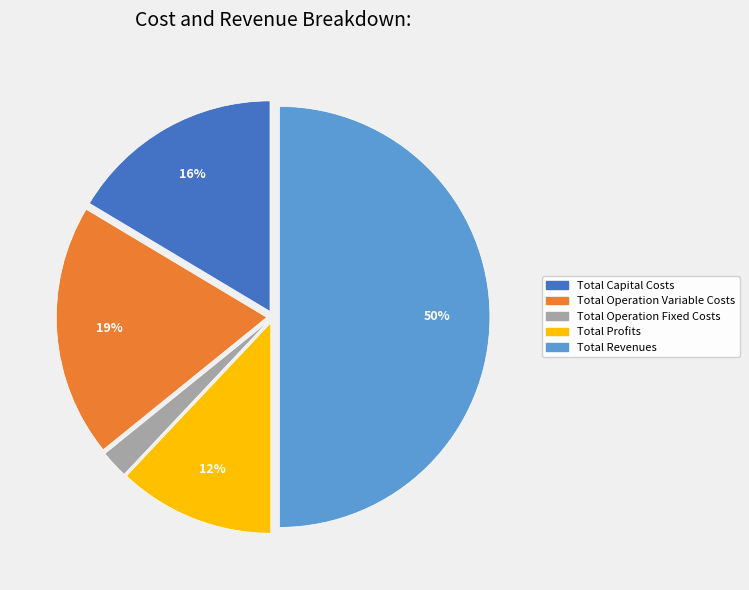

To the nearest percent, what is the difference between the largest and smallest slice percentages?

48%